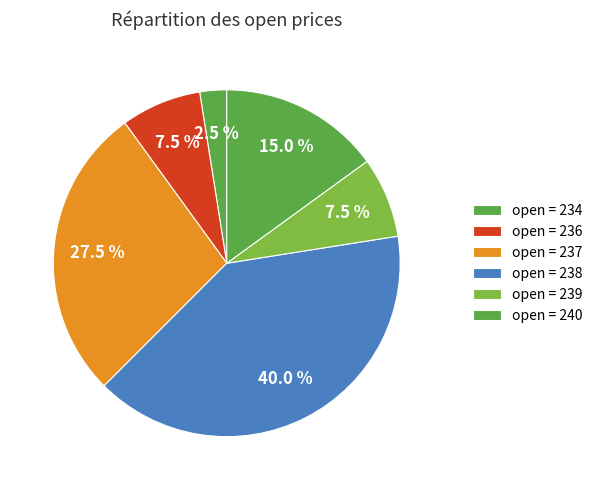

Is there any slice that represents more than half of the pie?

No